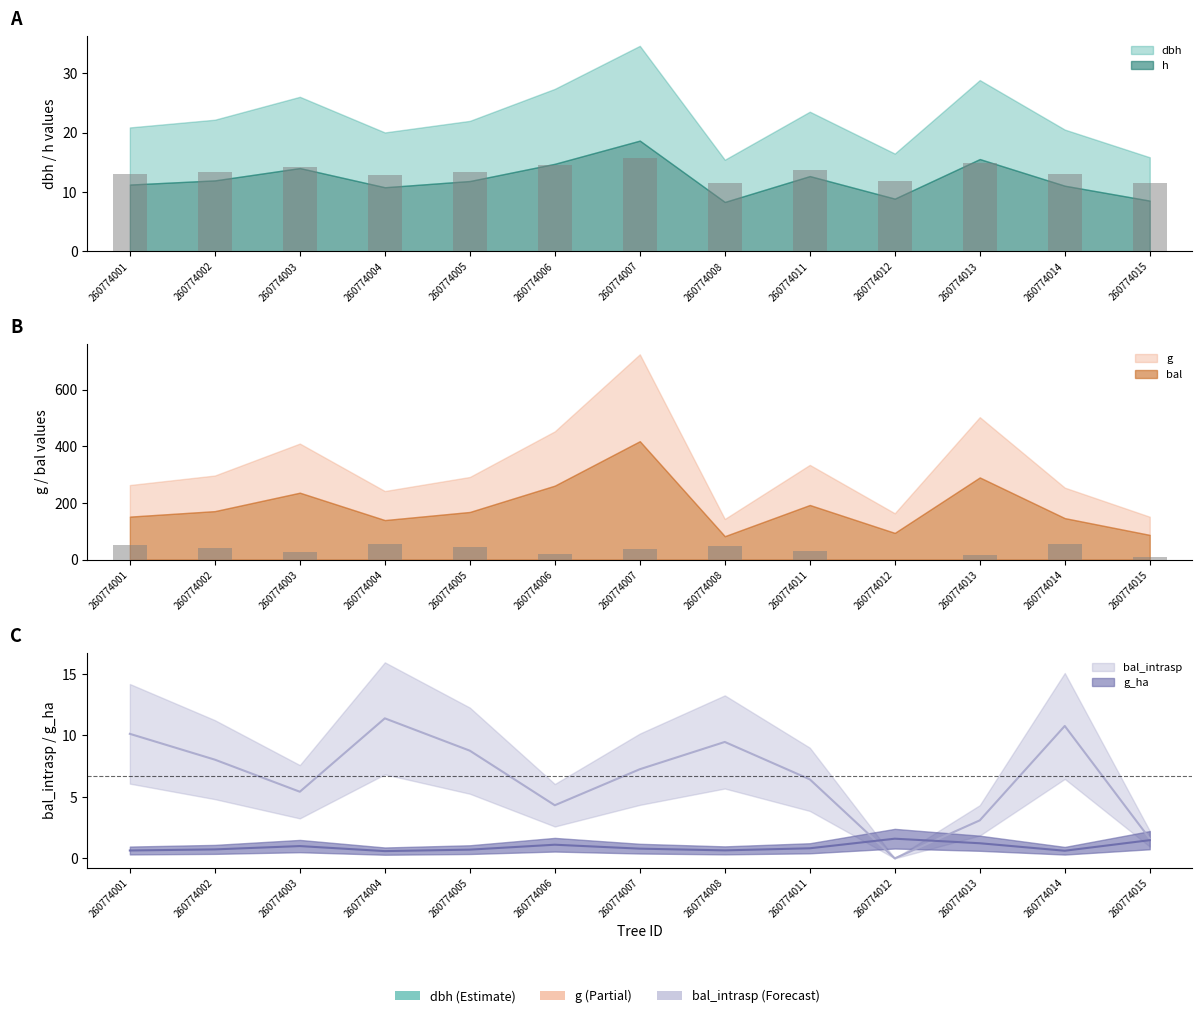

Read the dbh value at 260774015.

11.6